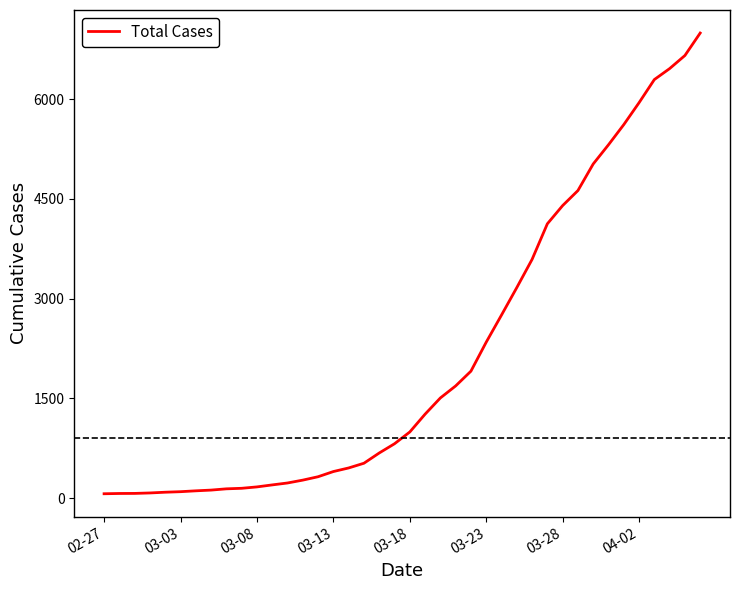

How many series are shown in this chart?

1